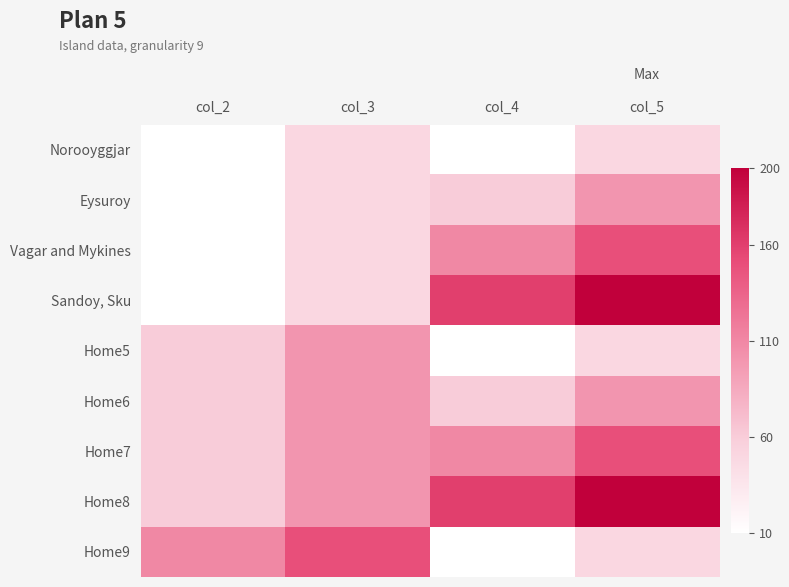

What is the spread (max minus min) of values at col_4?

150